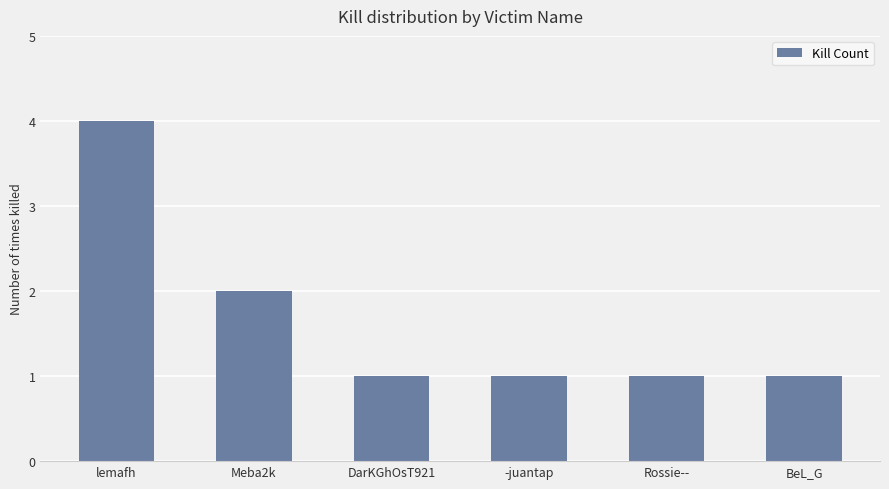

At which category does the chart reach its peak across all series?

lemafh